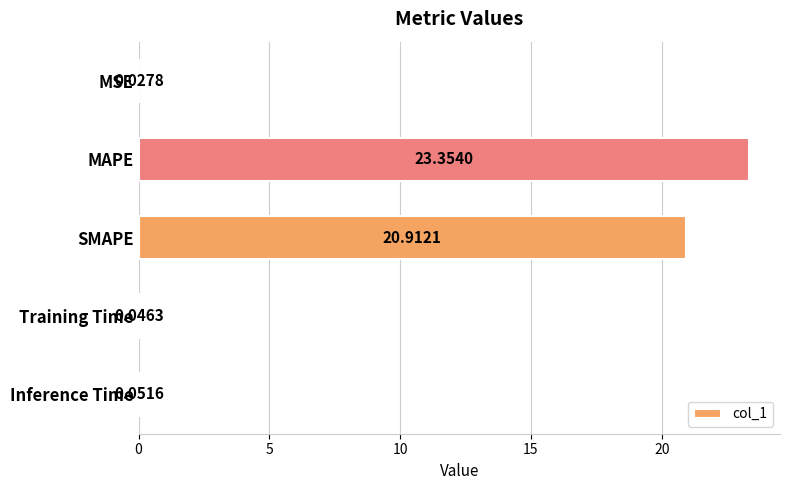

What is the sum of all values?

44.4